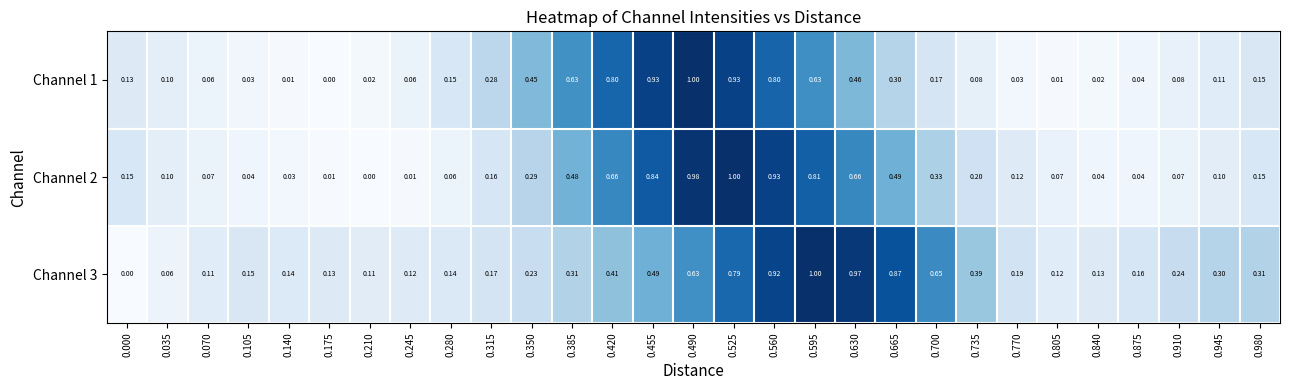

At which category is the sum across all series the highest?

0.525